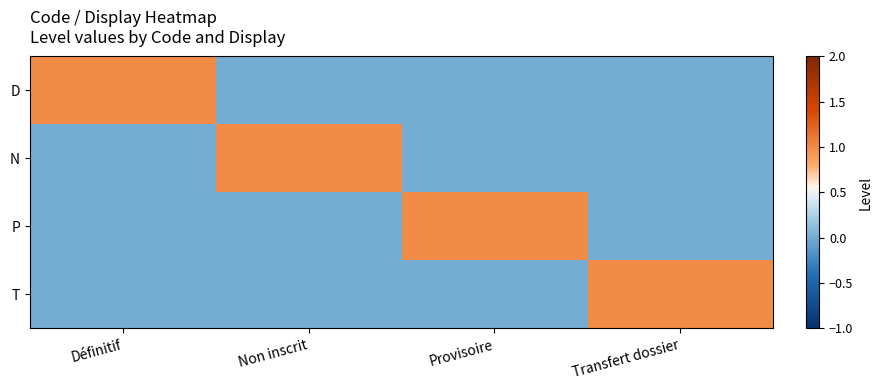

Reading left to right, transcribe all the data shown in this chart.

D: Définitif=1	Non inscrit=0	Provisoire=0	Transfert dossier=0
N: Définitif=0	Non inscrit=1	Provisoire=0	Transfert dossier=0
P: Définitif=0	Non inscrit=0	Provisoire=1	Transfert dossier=0
T: Définitif=0	Non inscrit=0	Provisoire=0	Transfert dossier=1